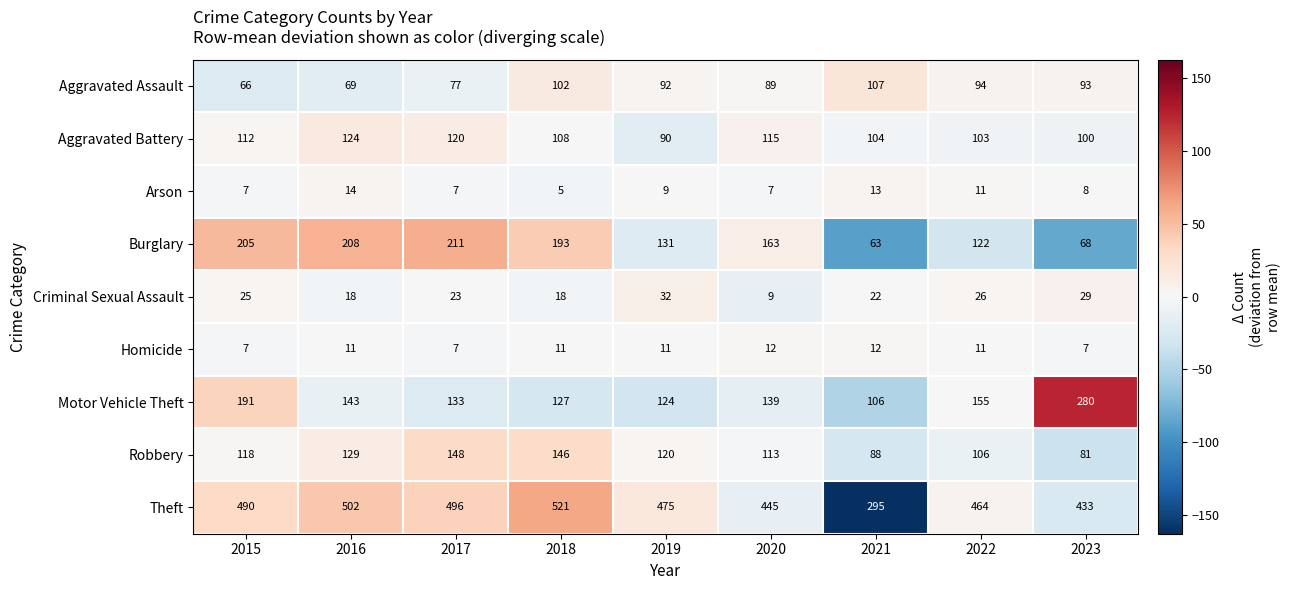

At how many categories does at least one series exceed 80?

9